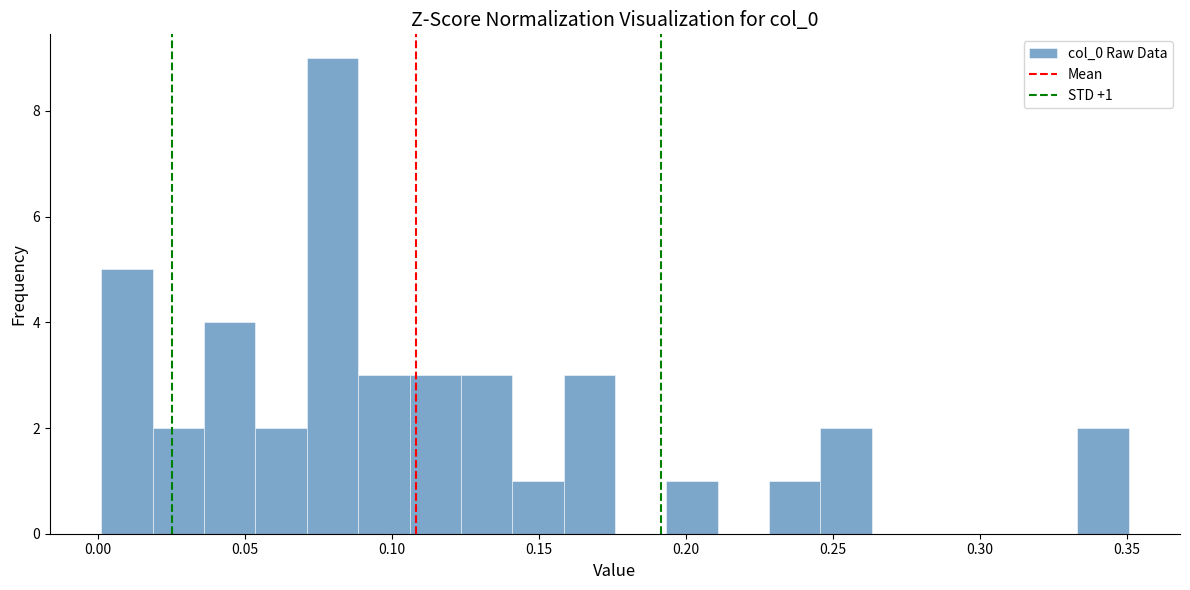

Read against the x-axis, roughly where is the centre of the tallest bar?

0.080